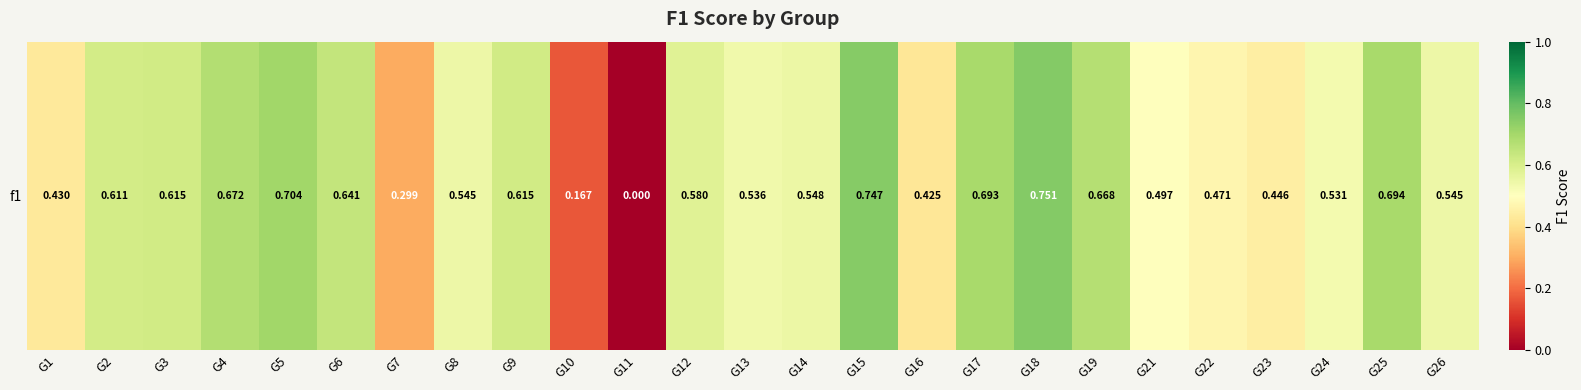

Reading left to right, extract all data points from this chart.

G1=0.4	G2=0.6	G3=0.6	G4=0.7	G5=0.7	G6=0.6	G7=0.3	G8=0.5	G9=0.6	G10=0.2	G11=0.0	G12=0.6	G13=0.5	G14=0.5	G15=0.7	G16=0.4	G17=0.7	G18=0.8	G19=0.7	G21=0.5	G22=0.5	G23=0.4	G24=0.5	G25=0.7	G26=0.5